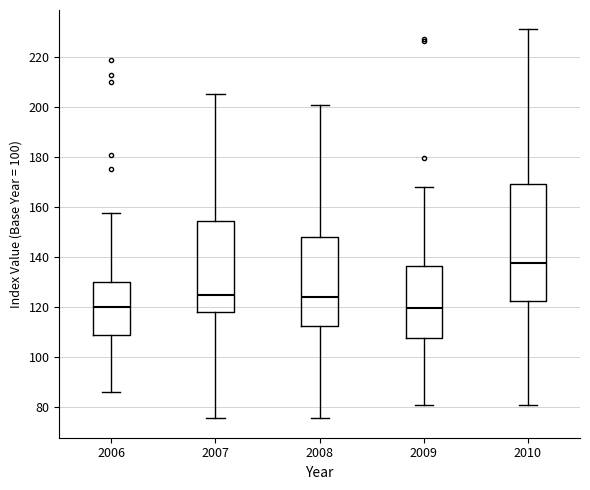

Reading left to right, read every box against the y-axis: the position of its median line, the range the box covers, and the ends of its whiskers. The values are not printed on the chart, so give them approximately, as read against the axis.

2006: median 120, box 108 to 130, whiskers 86 to 158
2007: median 124, box 118 to 154, whiskers 76 to 206
2008: median 124, box 112 to 148, whiskers 76 to 200
2009: median 120, box 108 to 136, whiskers 80 to 168
2010: median 138, box 122 to 168, whiskers 80 to 230